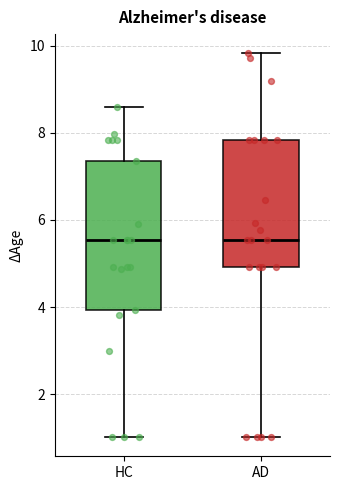

Where does the median line of the box for AD sit on the y-axis? The values are not printed on the chart, so give them approximately, as read against the axis.

5.6